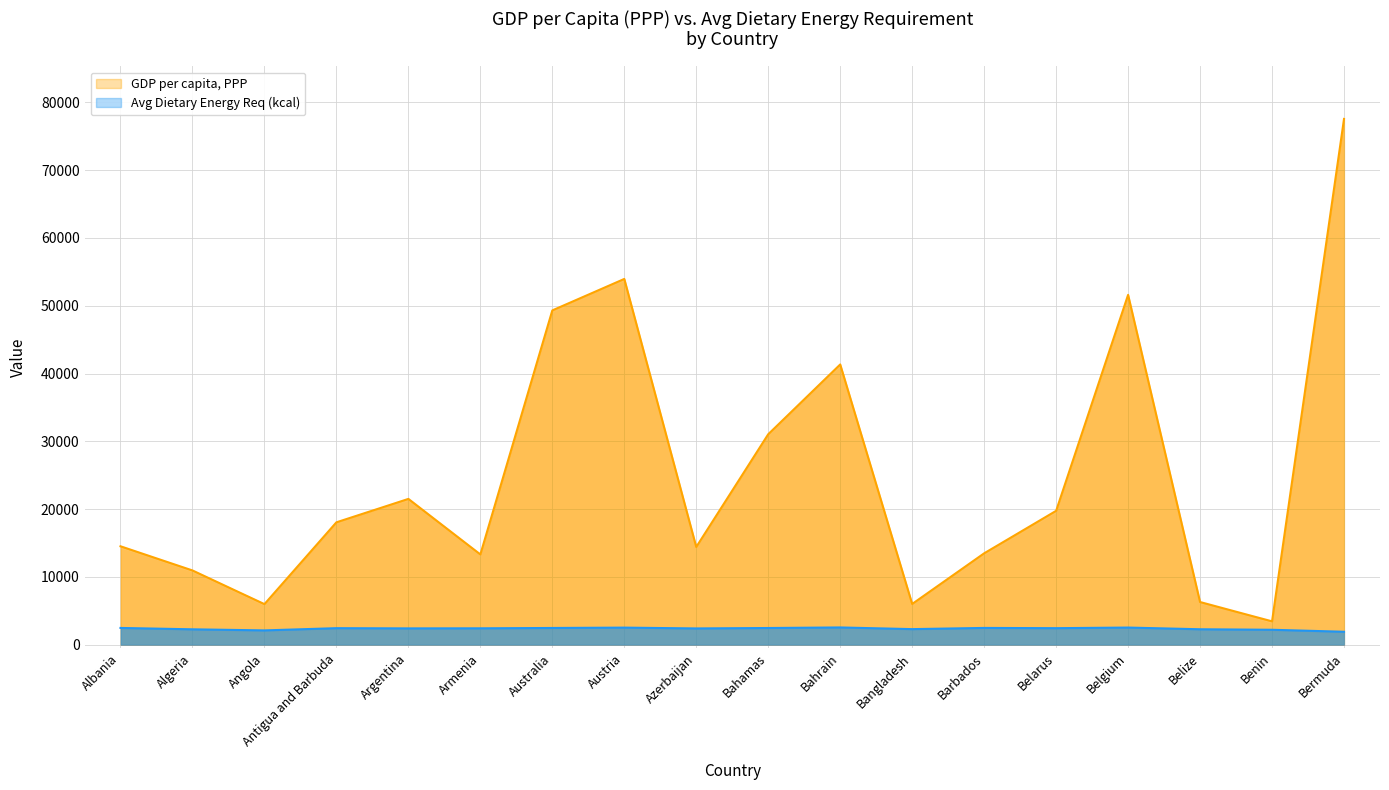

At Bahamas, list the series in order from smallest to largest.

Avg Dietary Energy Req (kcal), GDP per capita, PPP